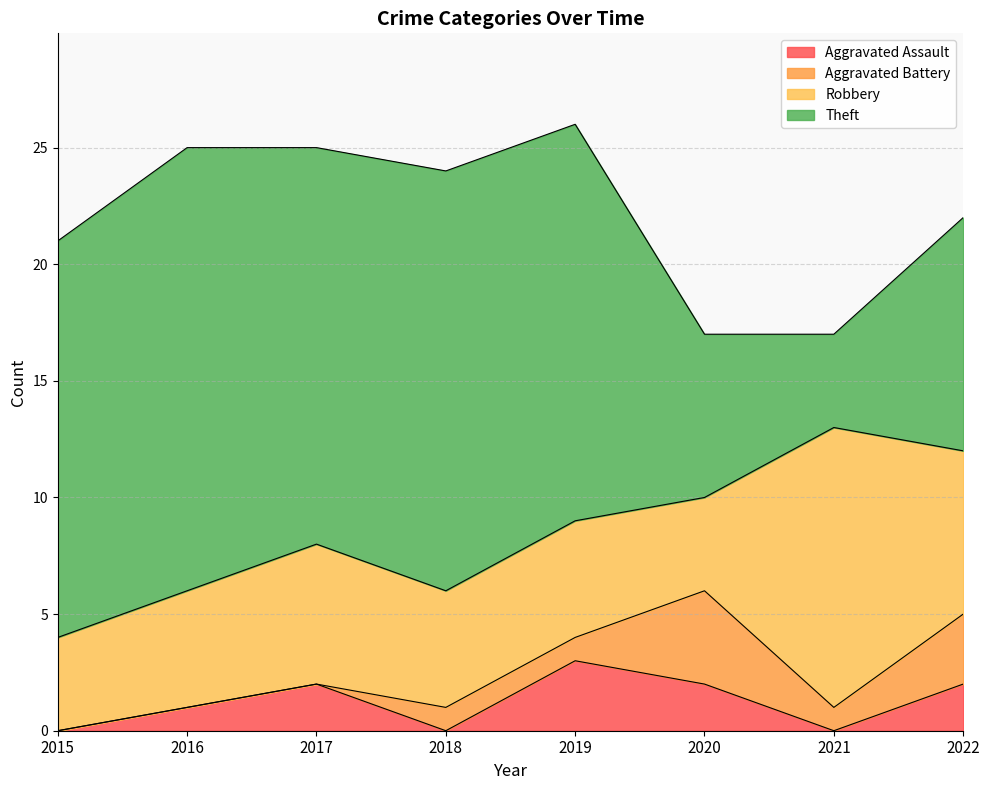

True or false: Robbery and Aggravated Battery cross at least once.

False